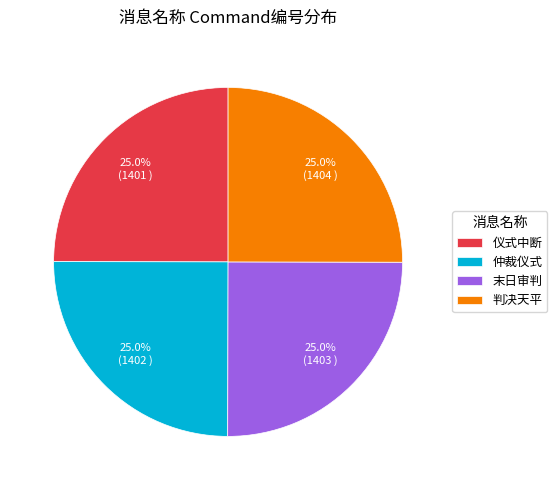

What portion of the pie excludes 末日审判?

75.0%